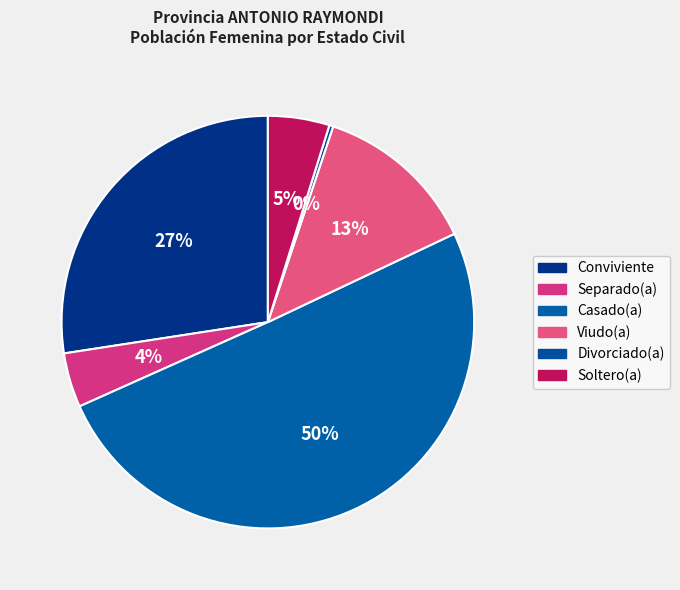

How many segments does this pie chart have?

6